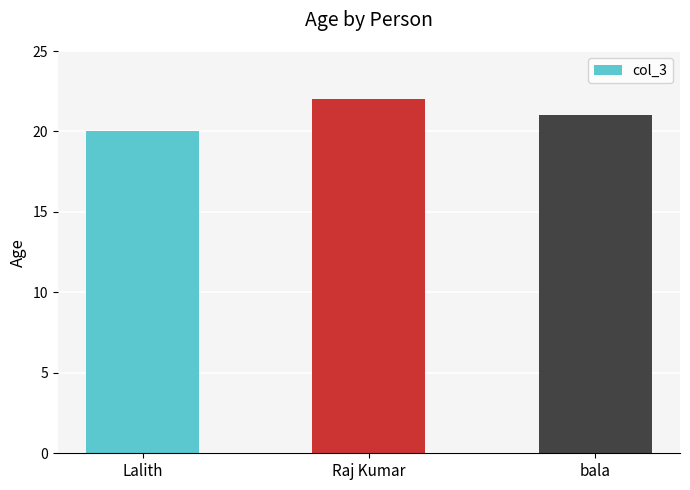

List the labels in order of value, smallest first.

Lalith, bala, Raj Kumar